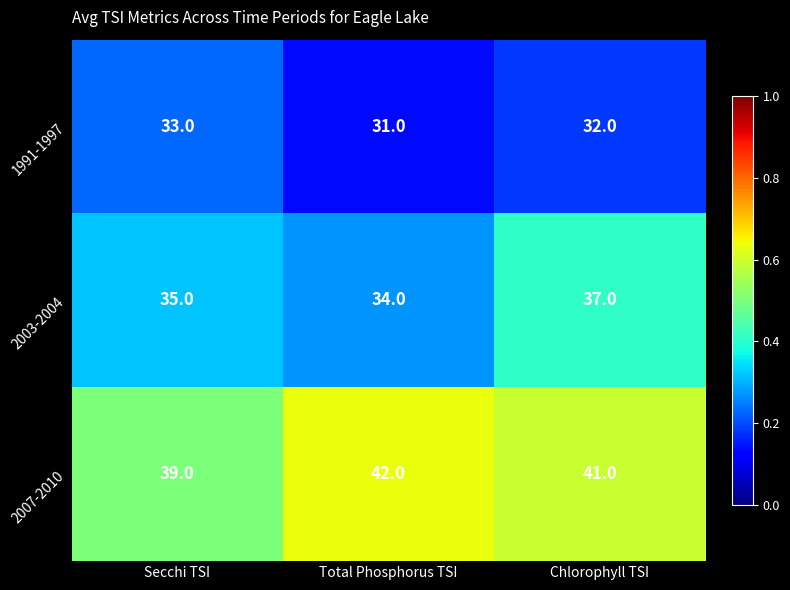

What is the sum of all 2007-2010 values?

122